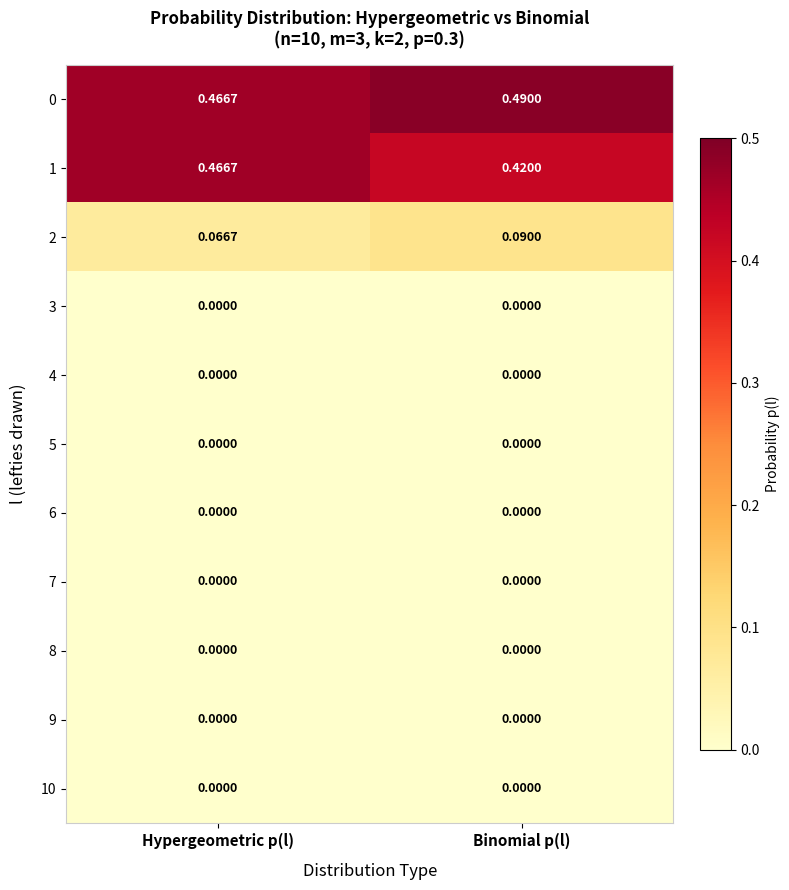

At which category is the sum across all series the highest?

Hypergeometric p(l)